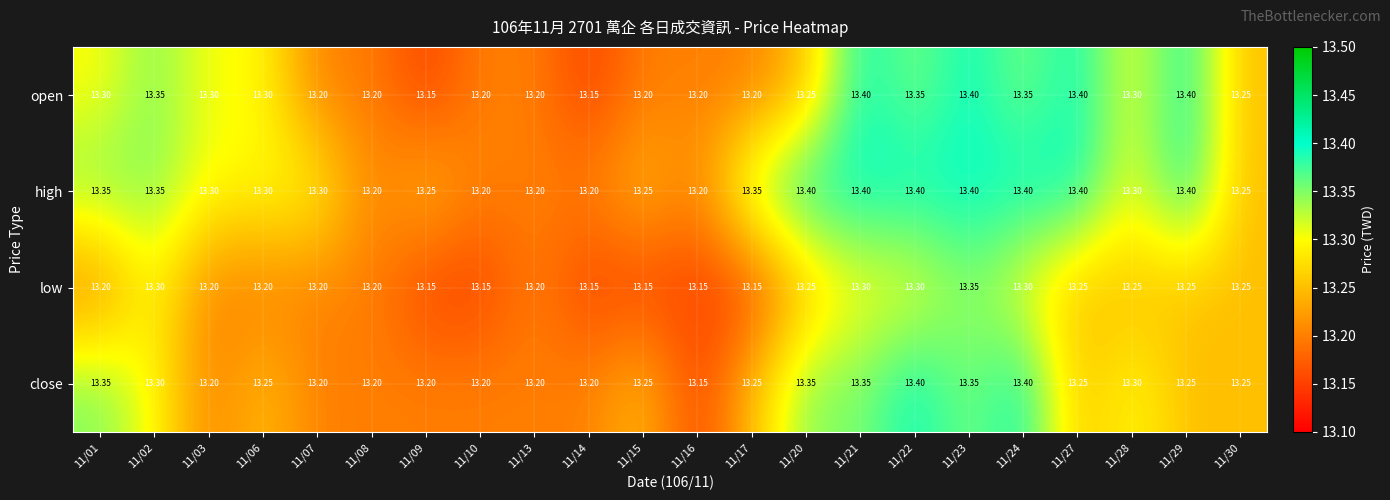

At which category is the sum across all series the highest?

11/23